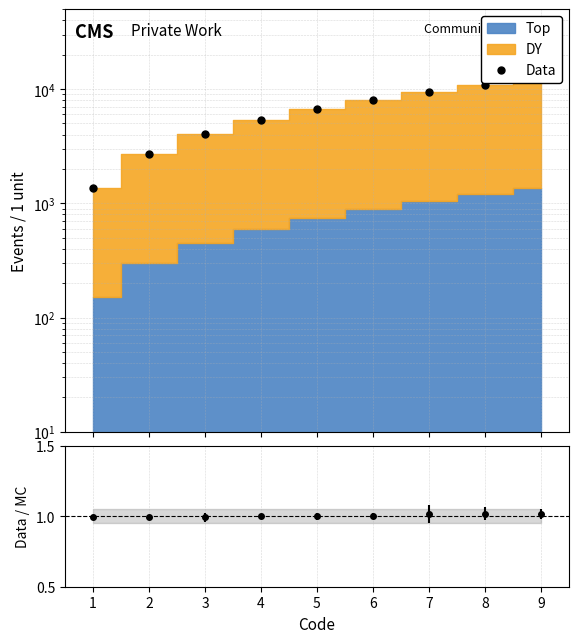

Reading left to right, list all the values displayed in this chart.

1=1350	2=2700	3=4050	4=5400	5=6750	6=8100	7=9450	8=10800	9=12150